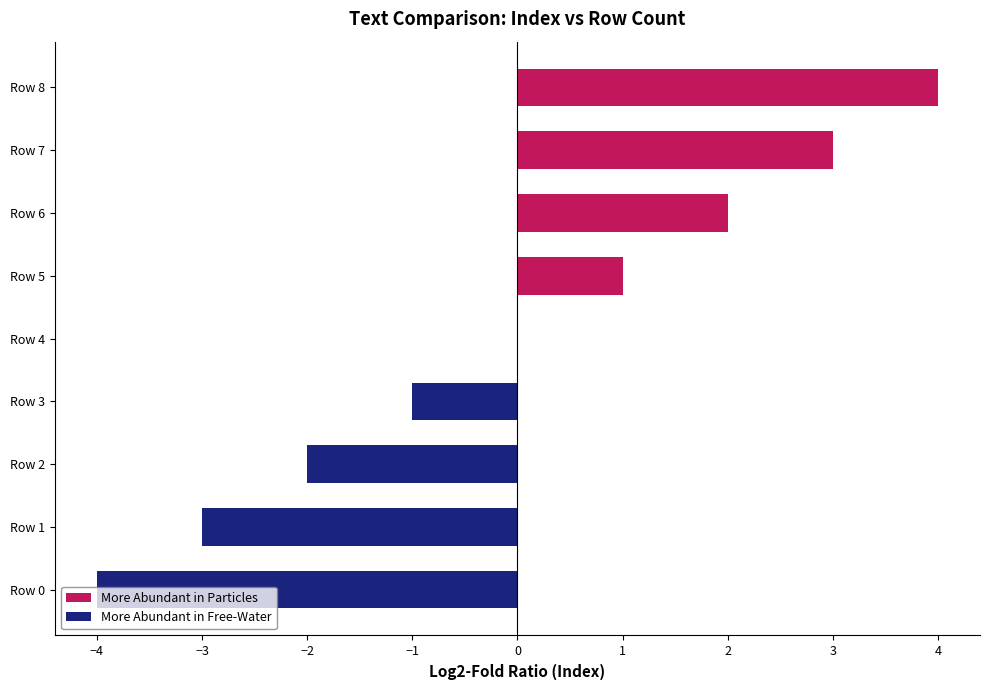

True or false: the data shows 4 at Row 7.

False